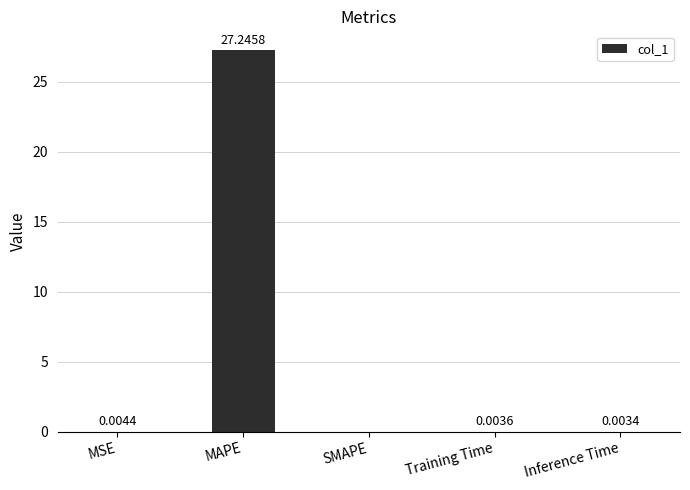

At which label is the value closest to 13?

MSE